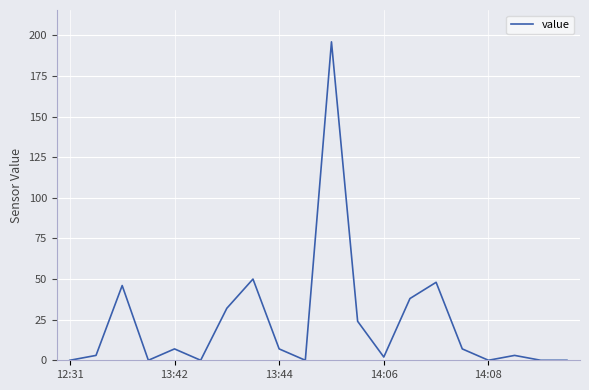

What is the maximum value shown in the chart?

196